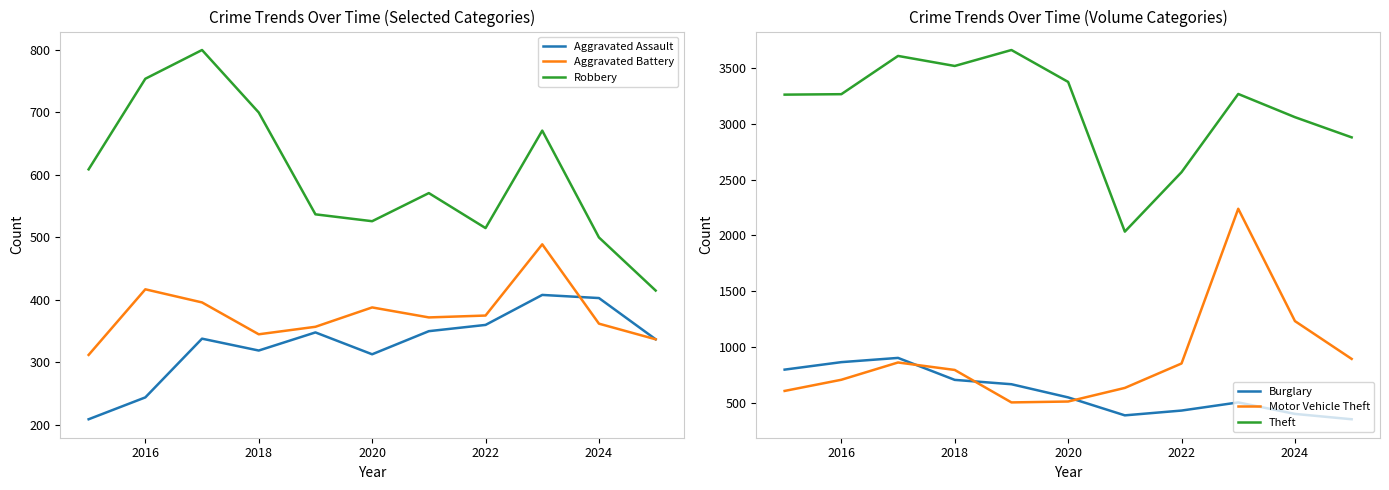

True or false: Aggravated Battery and Robbery cross at least once.

False